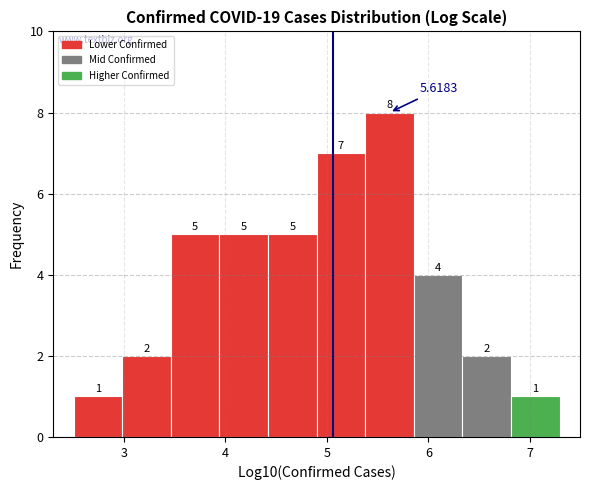

Reading left to right, transcribe this chart: for each bar, give the range it covers on the x-axis and its height. The bar edges are not printed on the chart, so give them approximately, as read against the axis.

2.5 to 3.0: 1.0000
3.0 to 3.5: 2.0000
3.5 to 3.9: 5.0000
3.9 to 4.4: 5.0000
4.4 to 4.9: 5.0000
4.9 to 5.4: 7.0000
5.4 to 5.9: 8.0000
5.9 to 6.3: 4.0000
6.3 to 6.8: 2.0000
6.8 to 7.3: 1.0000